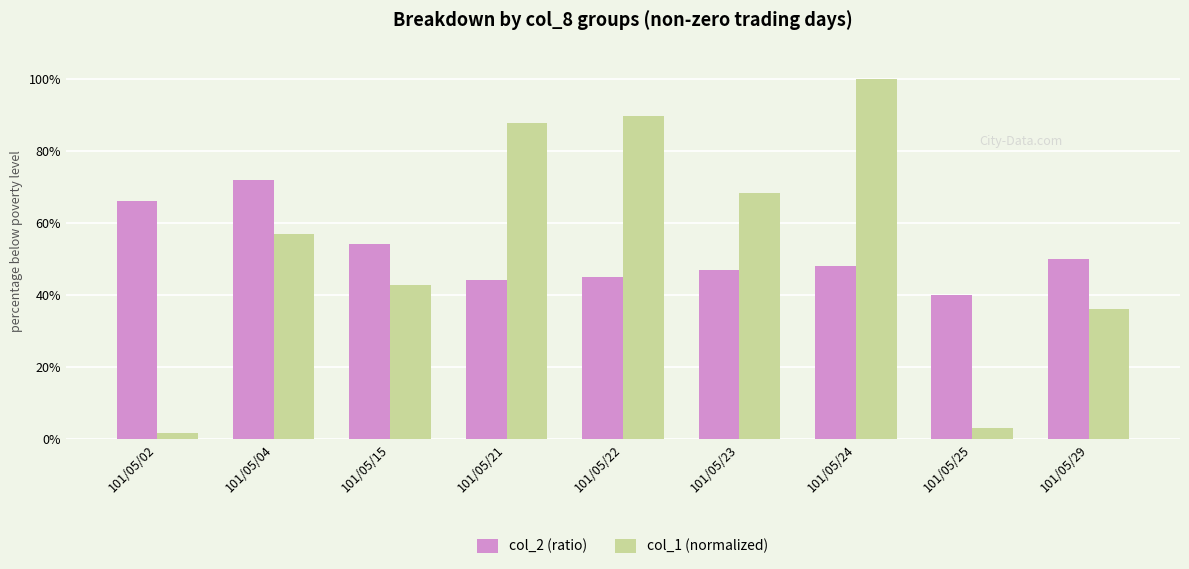

Which has a higher value, 101/05/23 or 101/05/22?

101/05/23